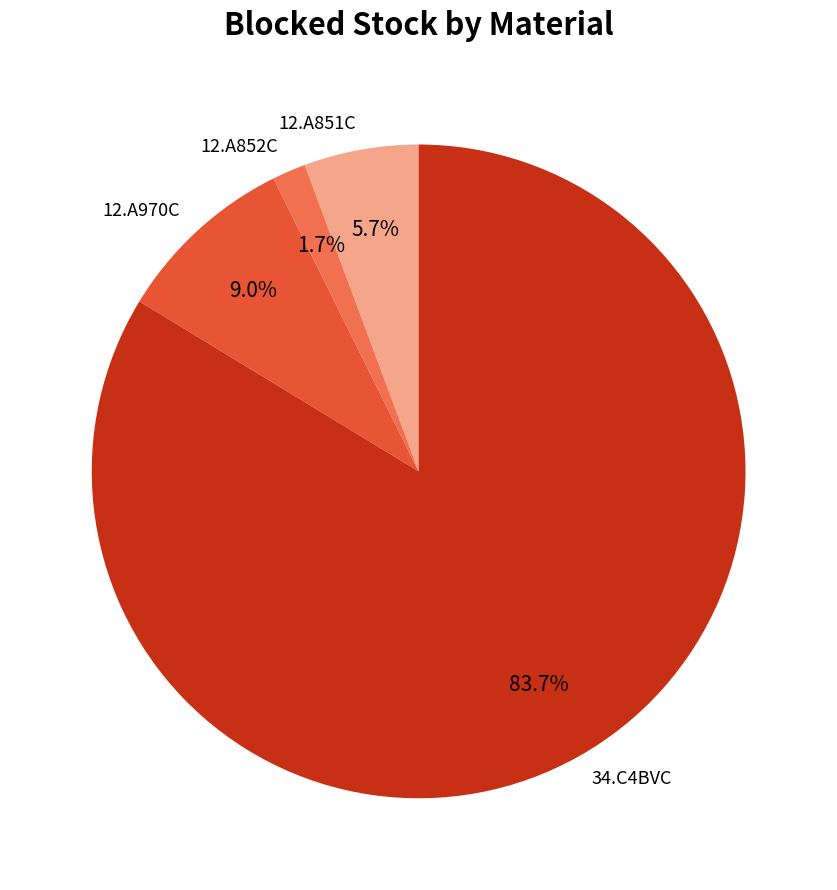

How many slices are in this pie chart?

4